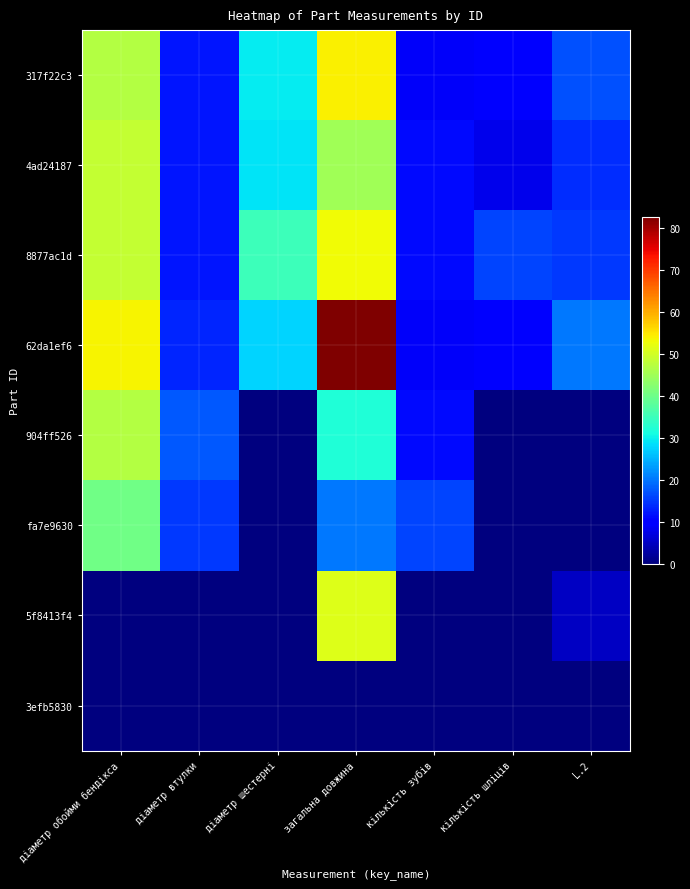

What is the difference between the highest and lowest values at кількість шліців?

16.0